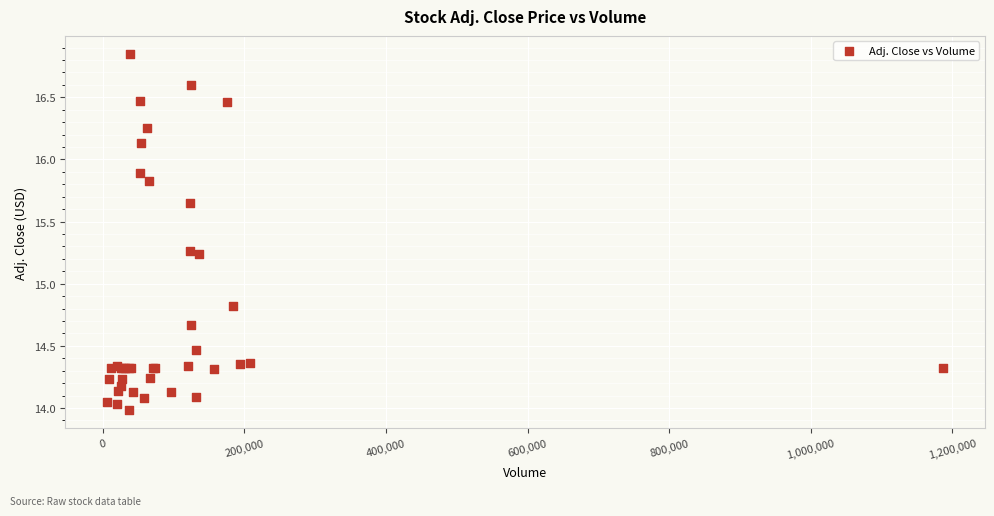

What Y value in the scatter plot is closest to 15?

14.8